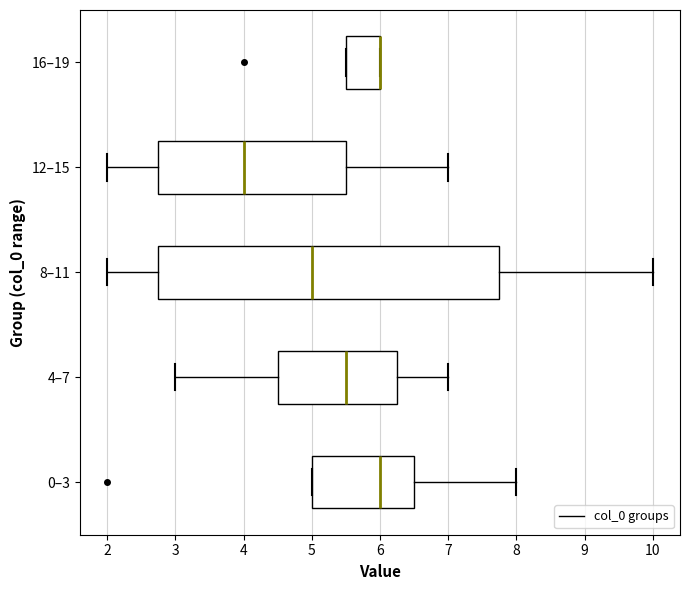

Where does the right whisker of the box for 8–11 end on the x-axis? The values are not printed on the chart, so give them approximately, as read against the axis.

10.0